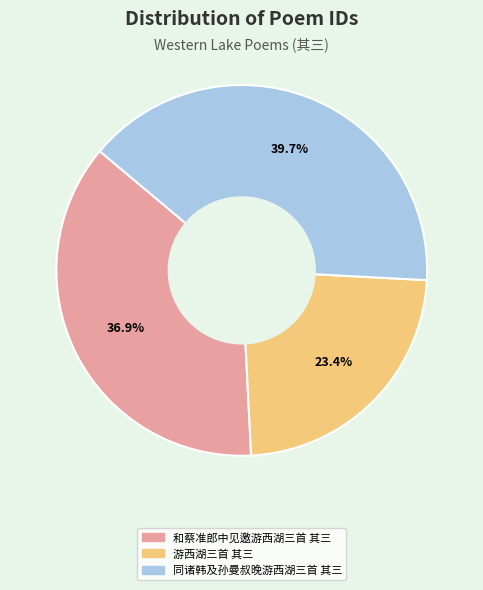

Is 游西湖三首 其三 the majority of the pie?

No